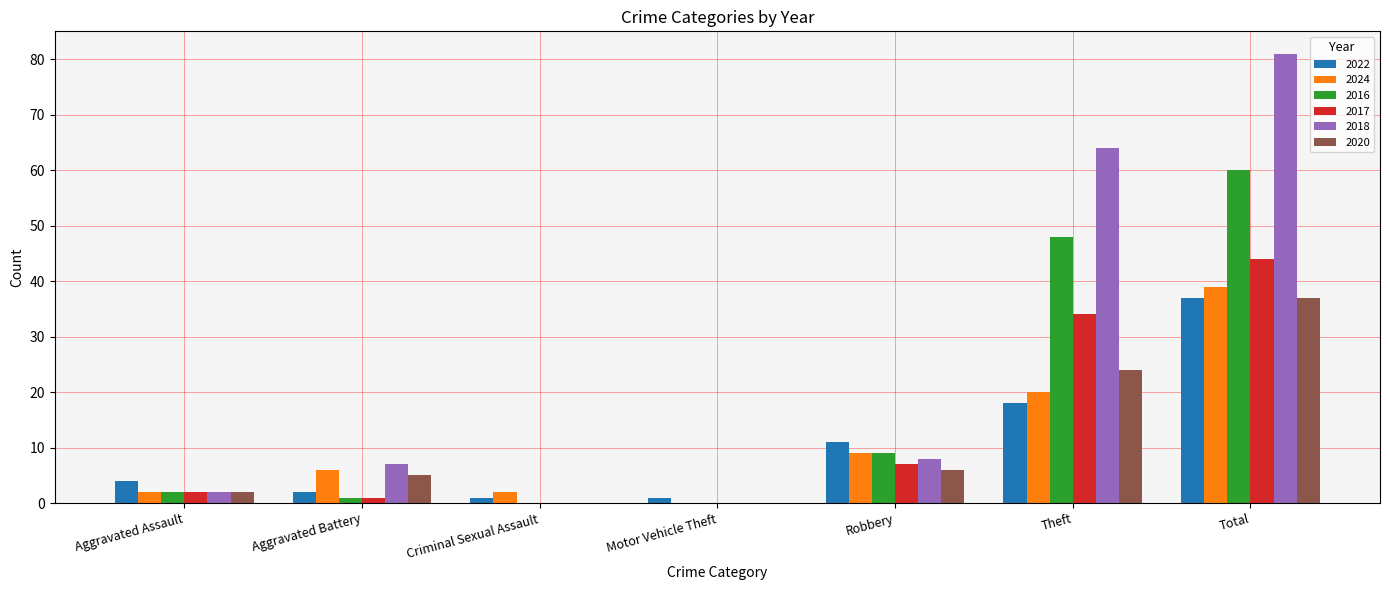

What is the total value across all series at Aggravated Battery?

22